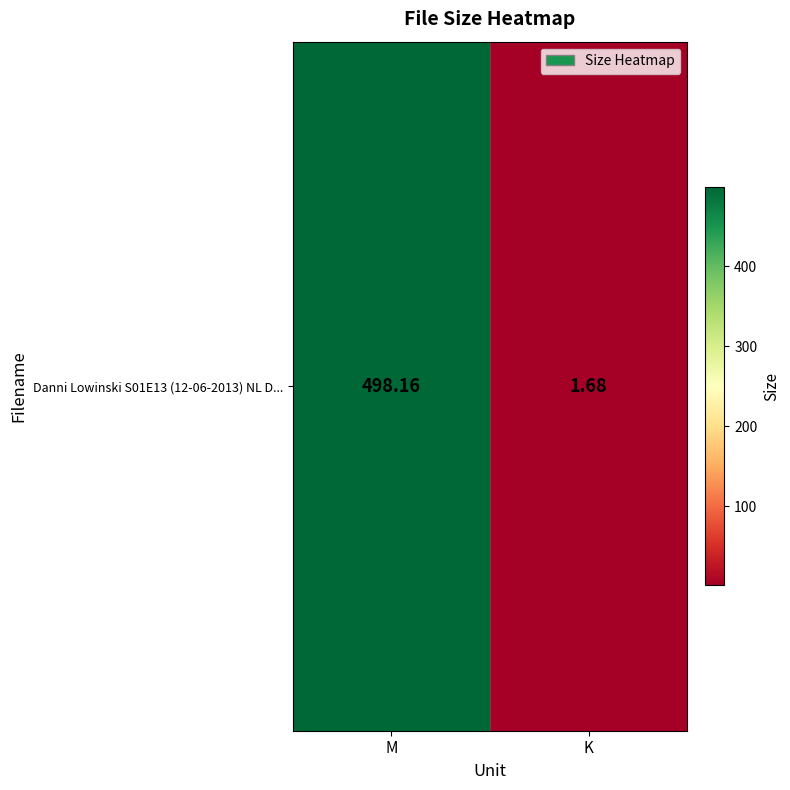

The value at K is 0.8. True or false?

False